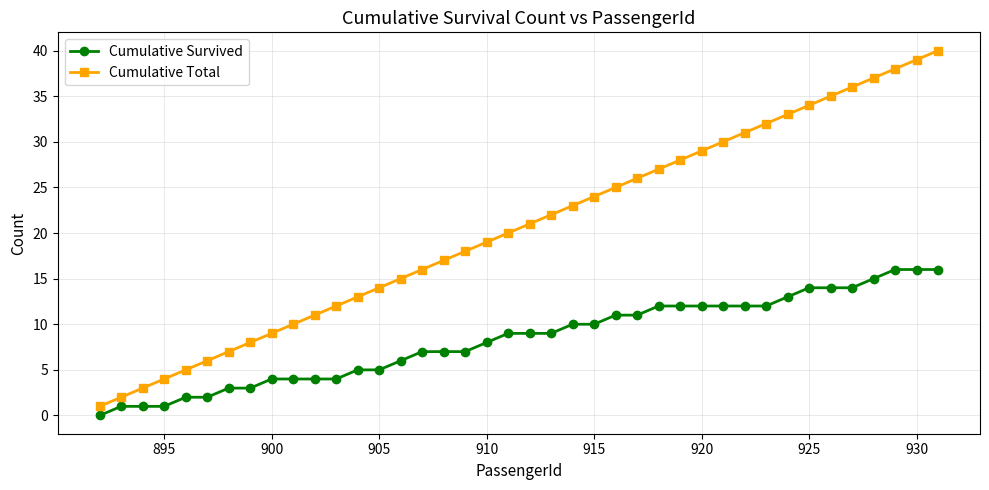

True or false: Cumulative Total and Cumulative Survived intersect in this chart.

False